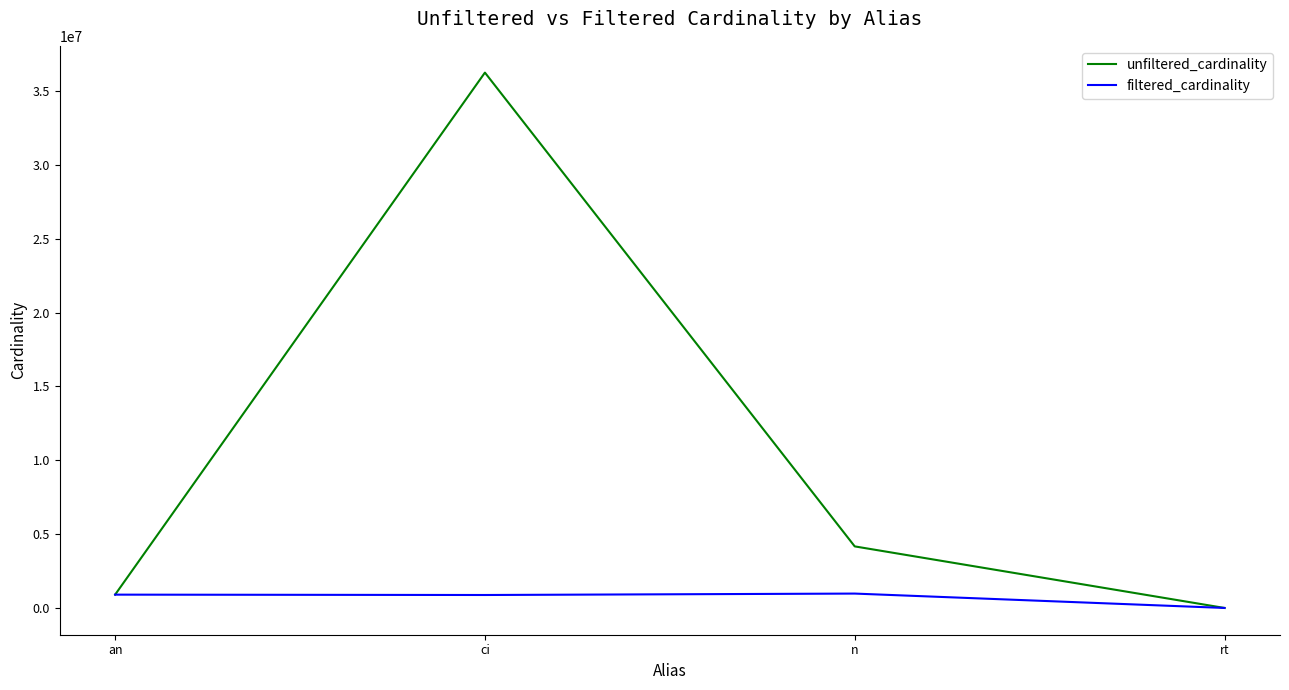

Which category has the lowest value in the filtered_cardinality series?

rt